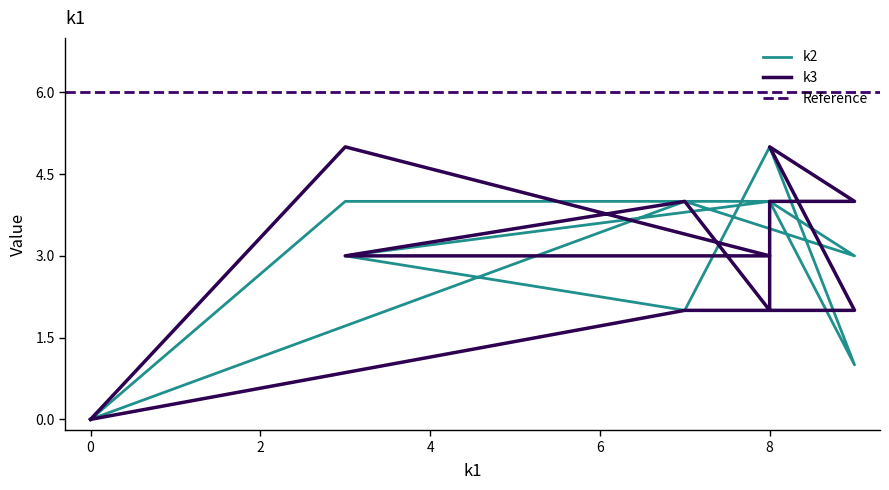

True or false: k2 and k3 intersect in this chart.

True